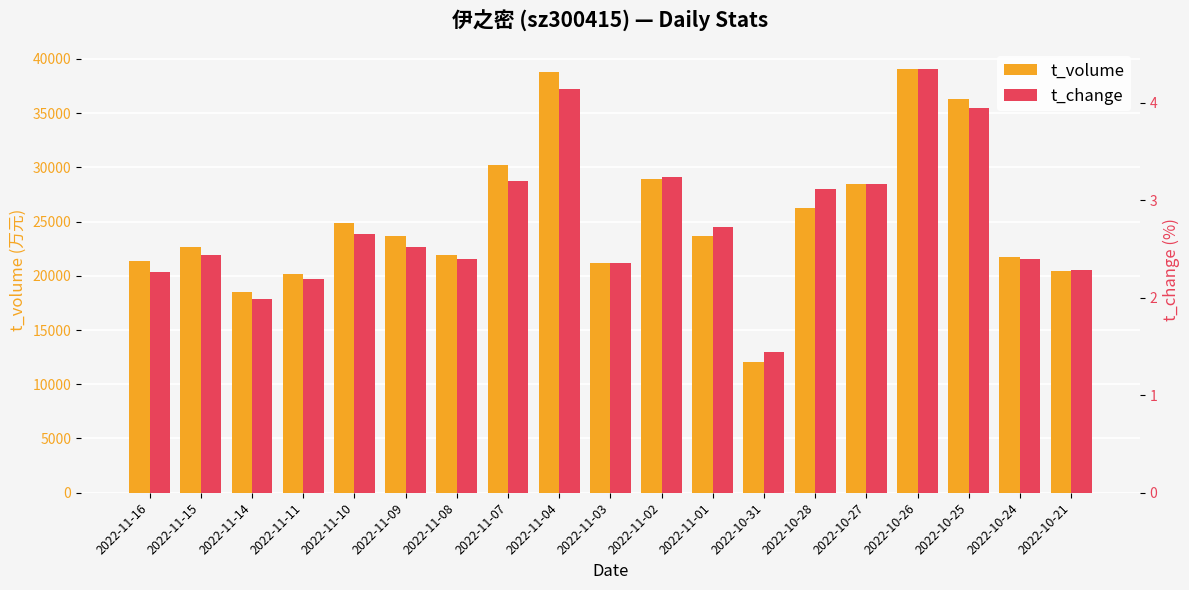

Is it true that t_change equals 3.2 at 2022-10-27?

True